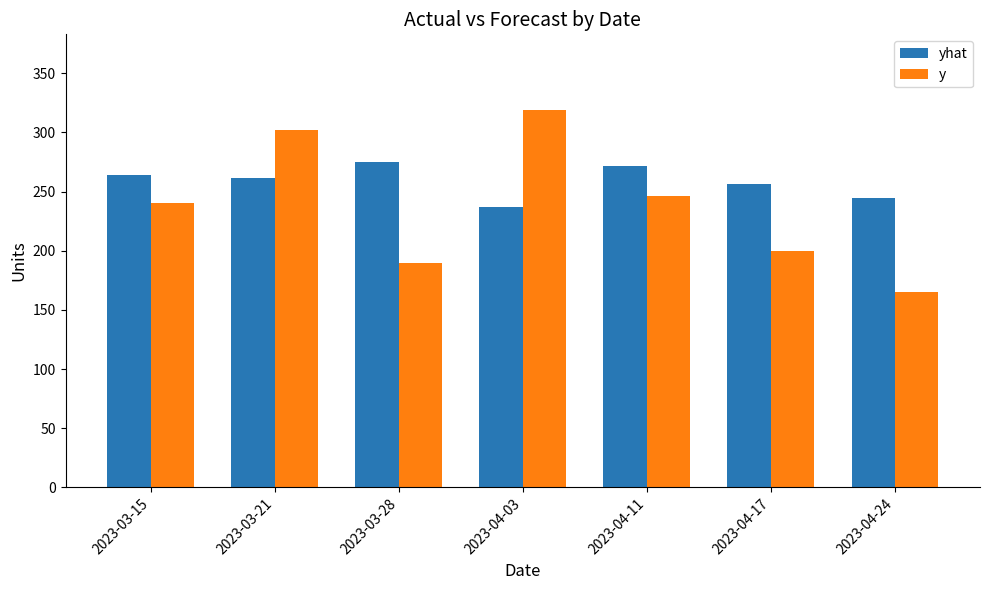

What is the label of the 2nd bar from the right?

2023-04-17